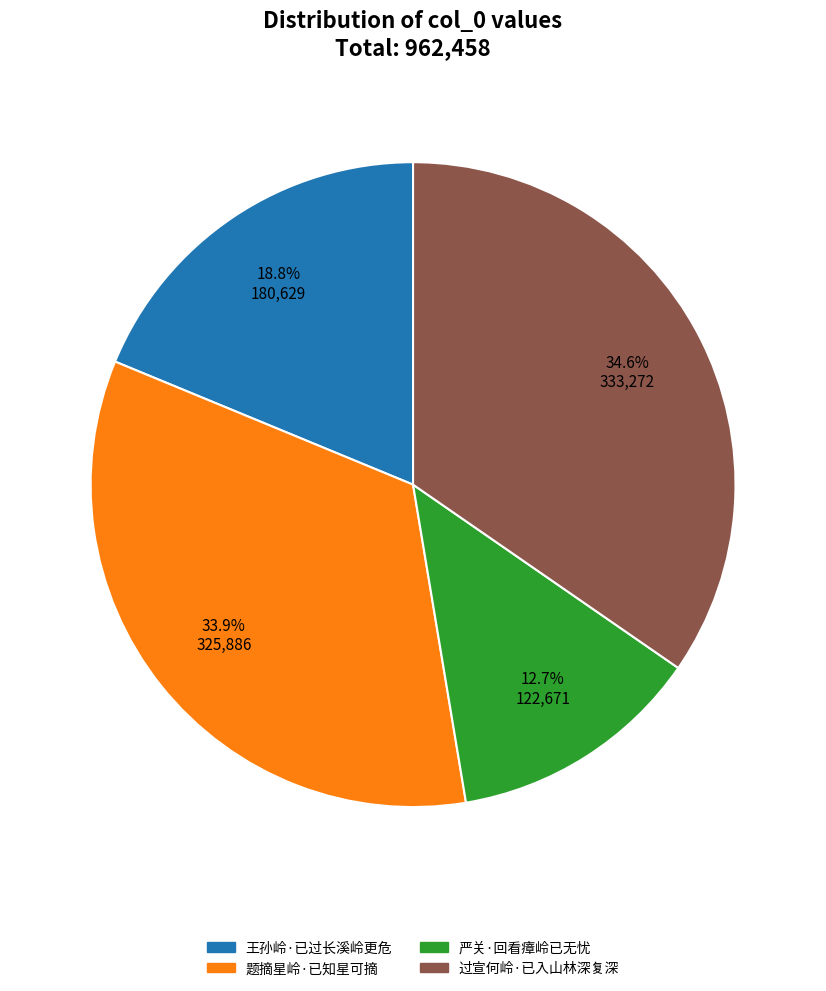

What portion of the pie excludes 王孙岭·已过长溪岭更危?

81.2%